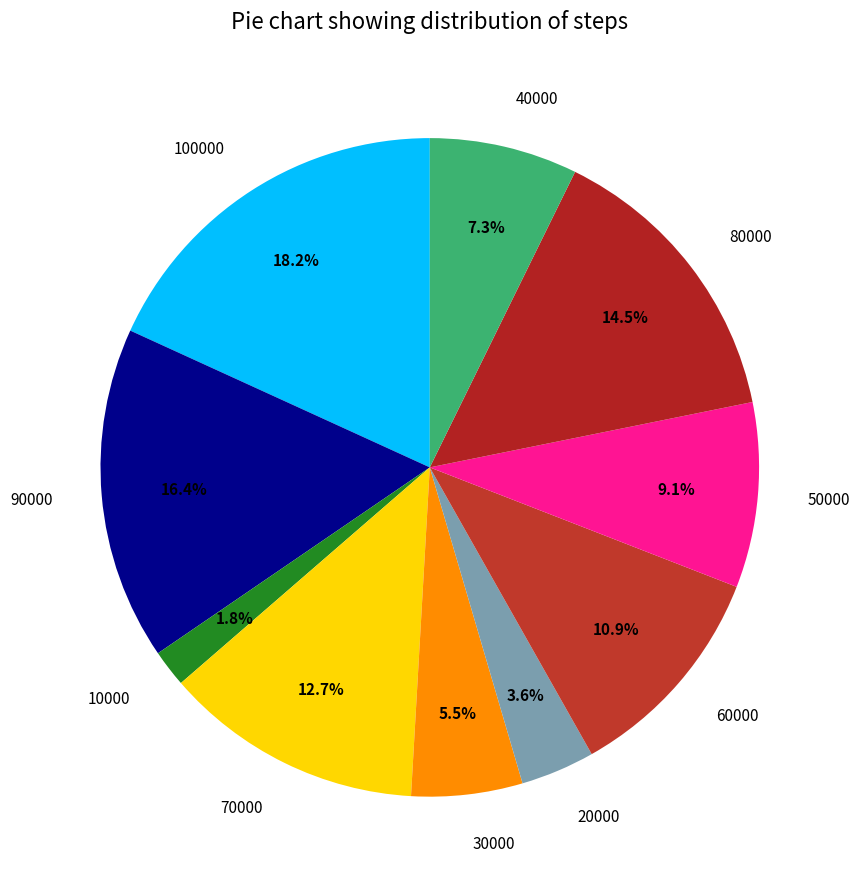

Count the number of slices in the pie.

10